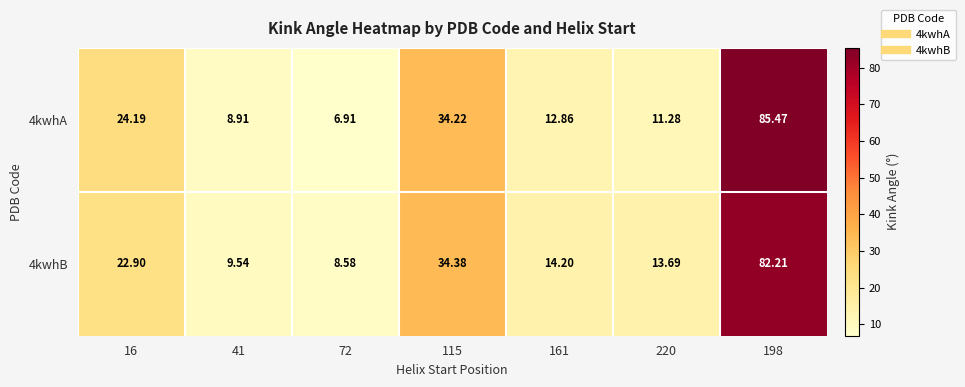

Which series has the largest range (max minus min)?

4kwhA